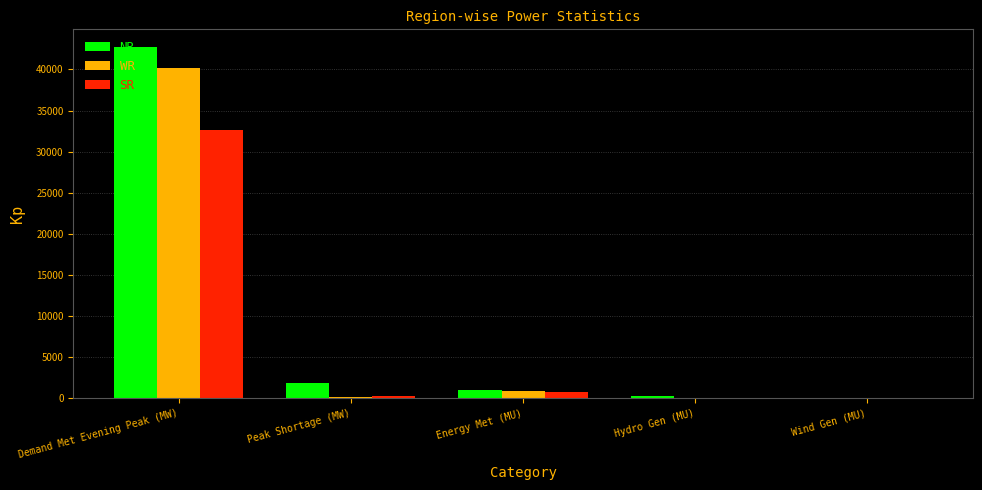

What is the highest value of the SR series?

32589